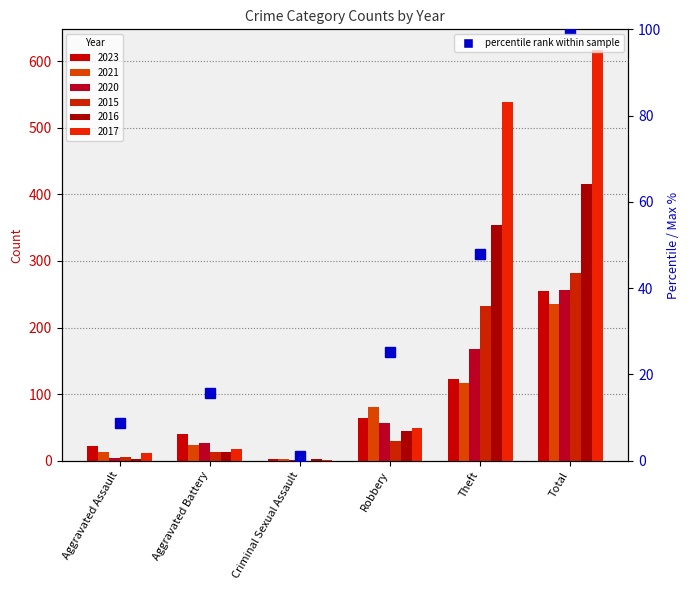

What value does the data have at Robbery?

25.1